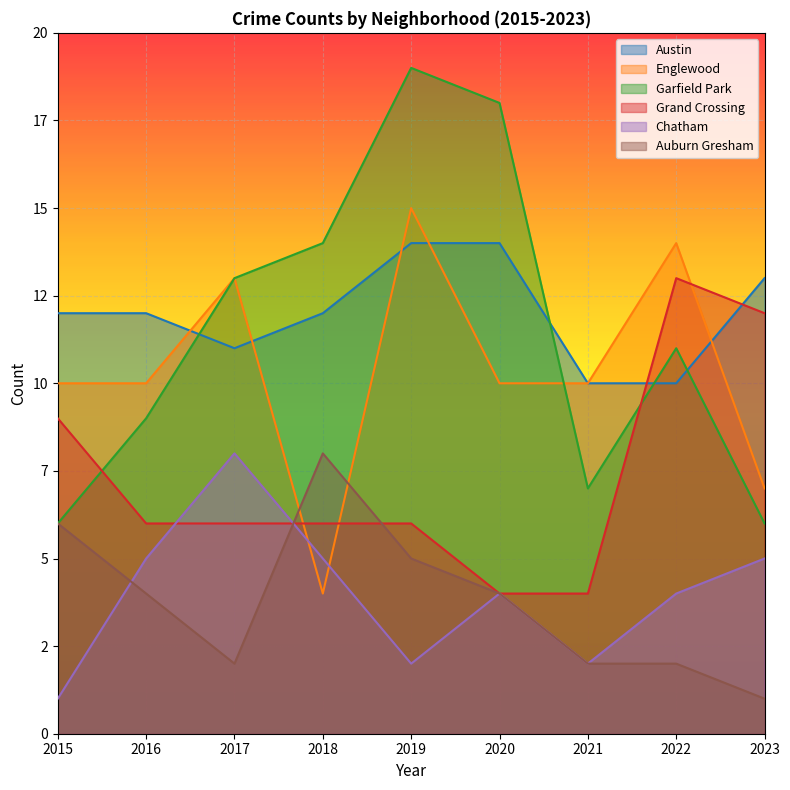

Rank the categories by Englewood value from highest to lowest.

2019, 2022, 2017, 2015, 2016, 2020, 2021, 2023, 2018